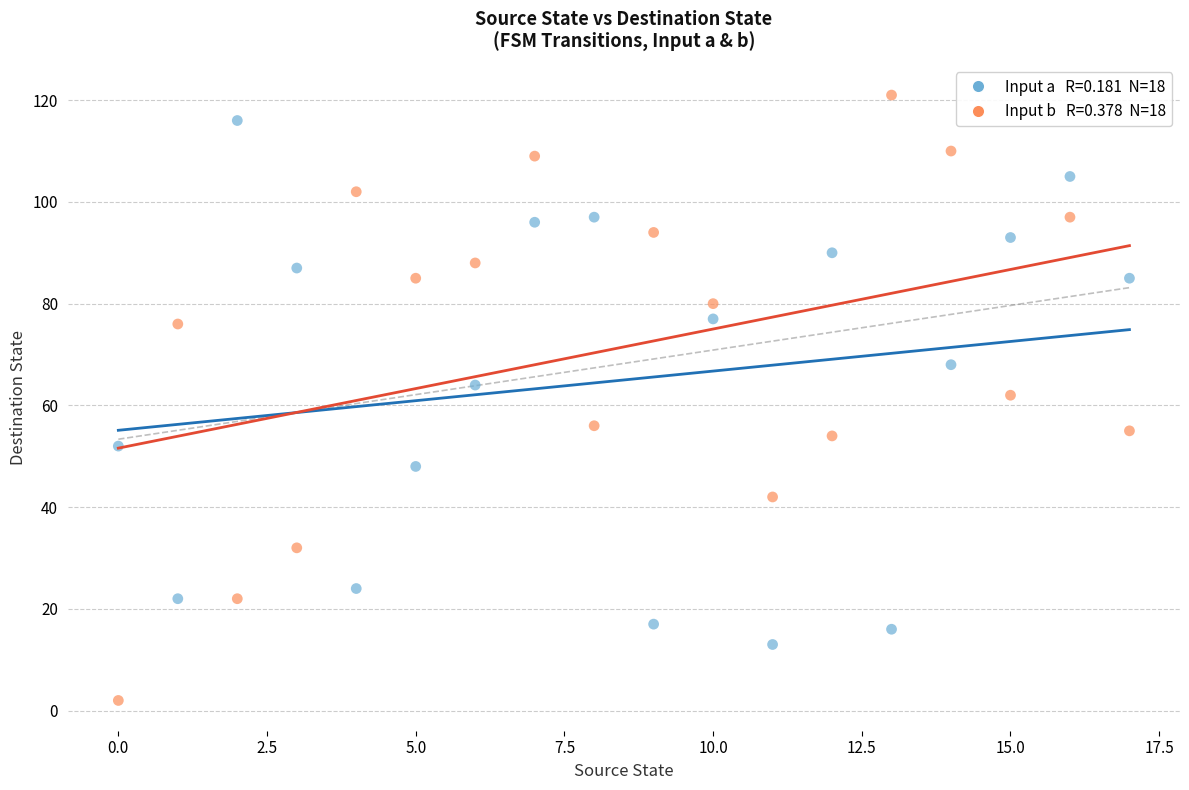

Across all data points, what is the range of Y values (max minus min)?

119